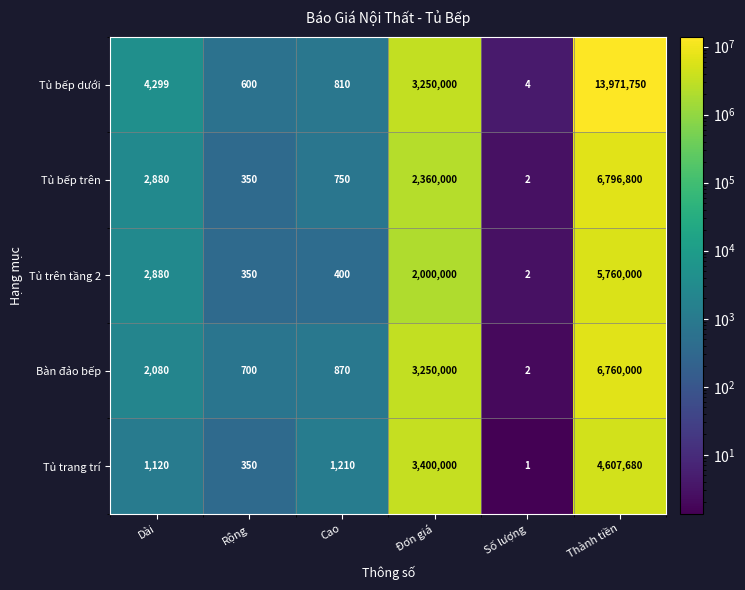

Reading right to left, transcribe all the data shown in this chart.

Tủ bếp dưới: 13971750	4	3250000	810	600	4299
Tủ bếp trên: 6796800	2	2360000	750	350	2880
Tủ trên tầng 2: 5760000	2	2000000	400	350	2880
Bàn đảo bếp: 6760000	2	3250000	870	700	2080
Tủ trang trí: 4607680	1	3400000	1210	350	1120